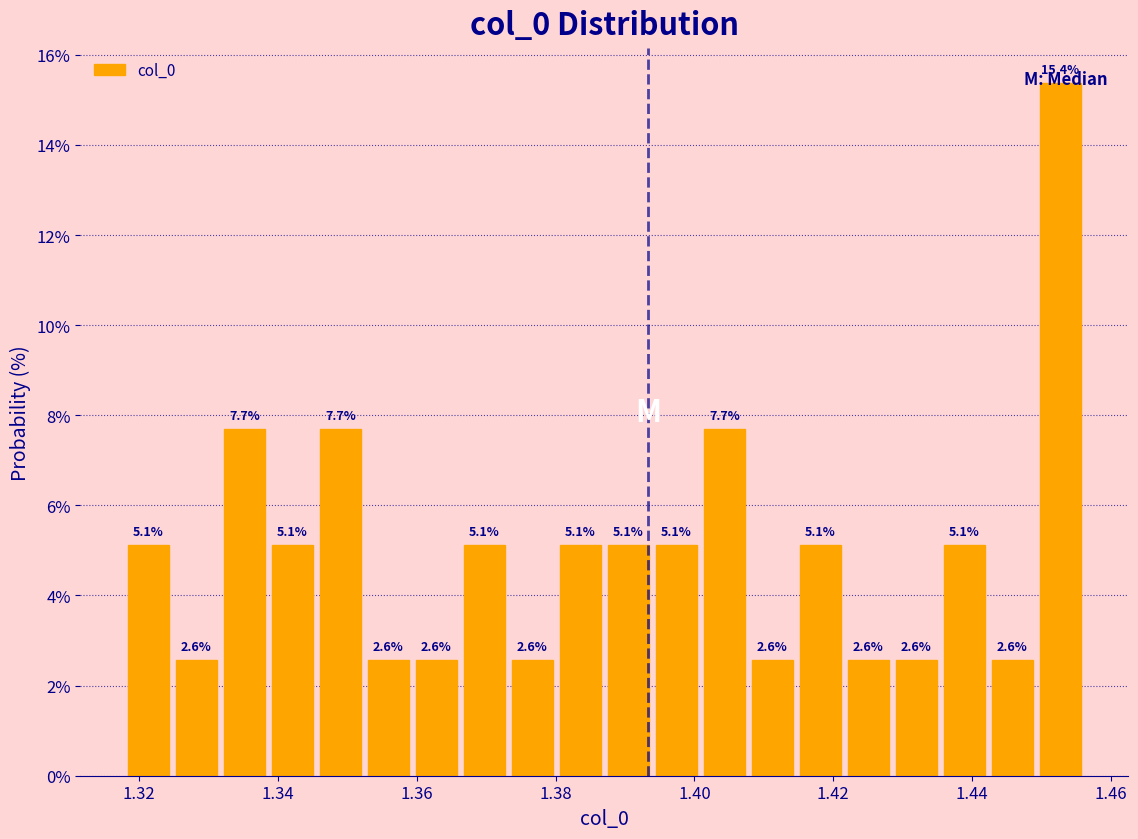

Read against the x-axis, roughly where is the centre of the tallest bar?

1.452